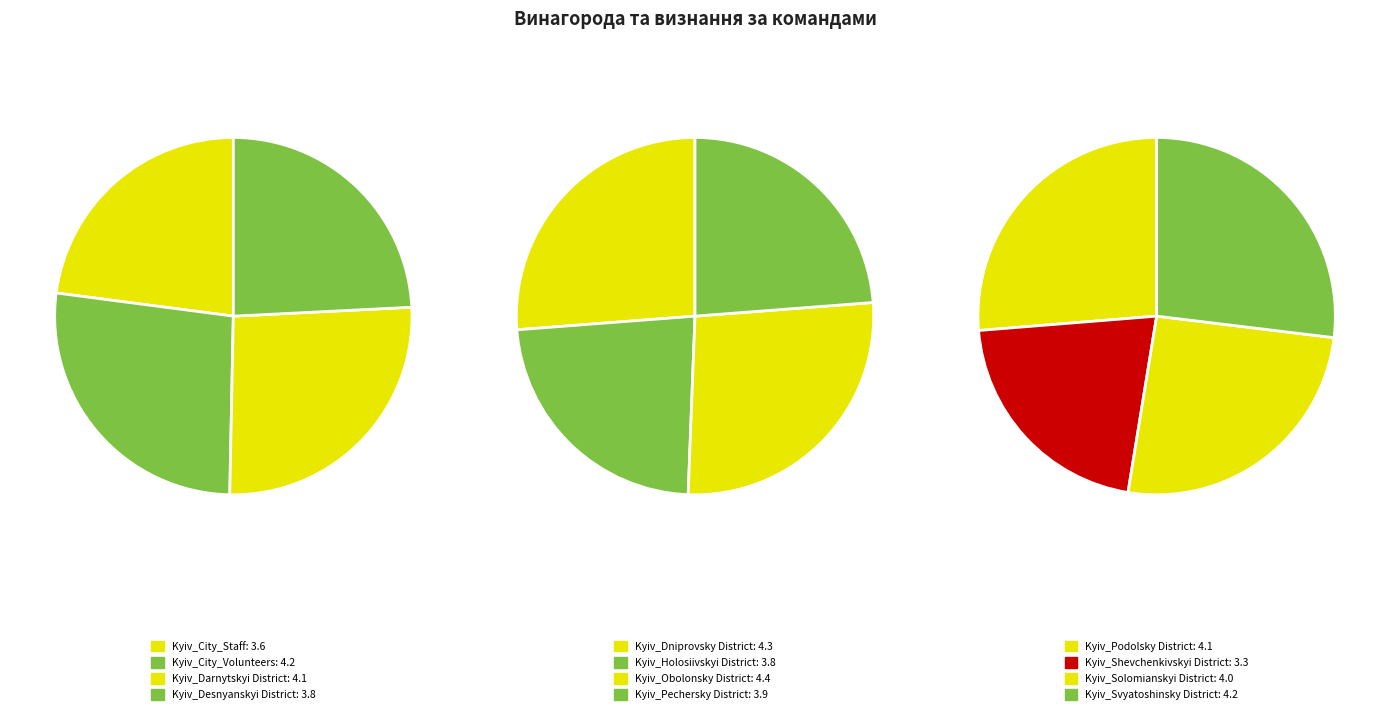

Which slice is the smallest?

Kyiv_Shevchenkivskyi District